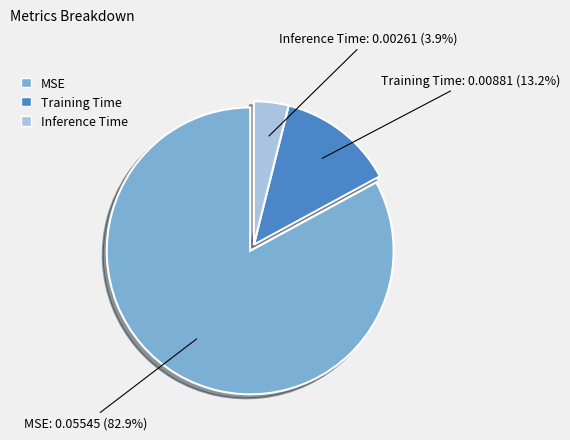

How many slices are in this pie chart?

3